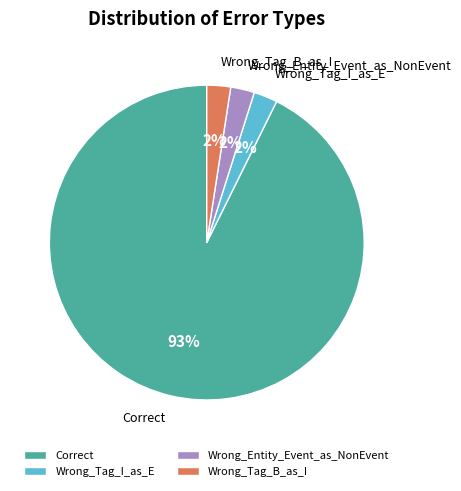

How many segments does this pie chart have?

4